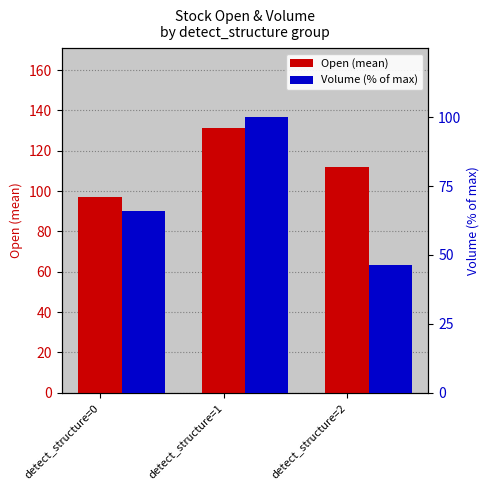

How many groups of bars are there?

3